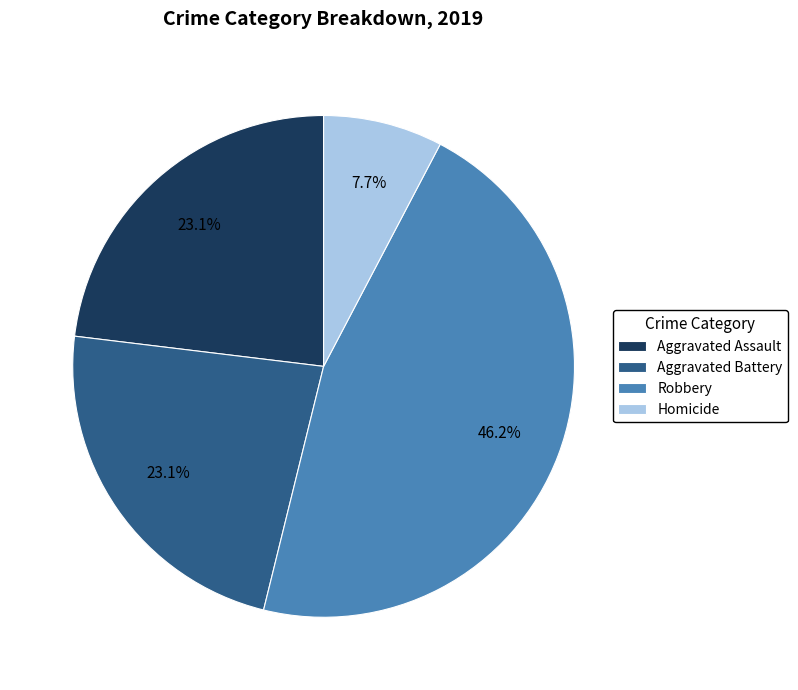

Combined, what portion of the pie is Aggravated Assault and Robbery?

69.2%